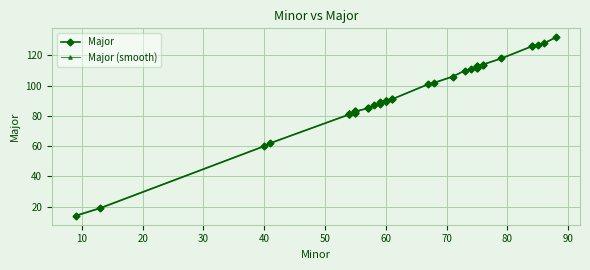

Reading right to left, extract all data points from this chart.

Major: 132.0	128.0	127.0	126.0	126.0	118.0	114.0	114.0	113.0	113.0	112.0	112.0	111.0	110.0	106.0	102.0	101.0	91.0	91.0	90.0	90.0	90.0	90.0	90.0	89.0	88.0	87.0	85.0	85.0	83.0	83.0	82.0	82.0	81.0	81.0	81.0	62.0	60.0	19.0	14.0
Major (smooth): 132.0	128.0	127.0	126.0	126.0	118.1	114.1	114.1	113.1	113.1	113.1	113.1	111.1	110.1	106.1	102.1	101.1	91.1	91.1	90.1	90.1	90.1	90.1	90.1	89.1	89.1	87.1	85.1	85.1	83.1	83.1	83.1	83.1	81.1	81.1	81.1	62.2	60.2	19.3	14.3